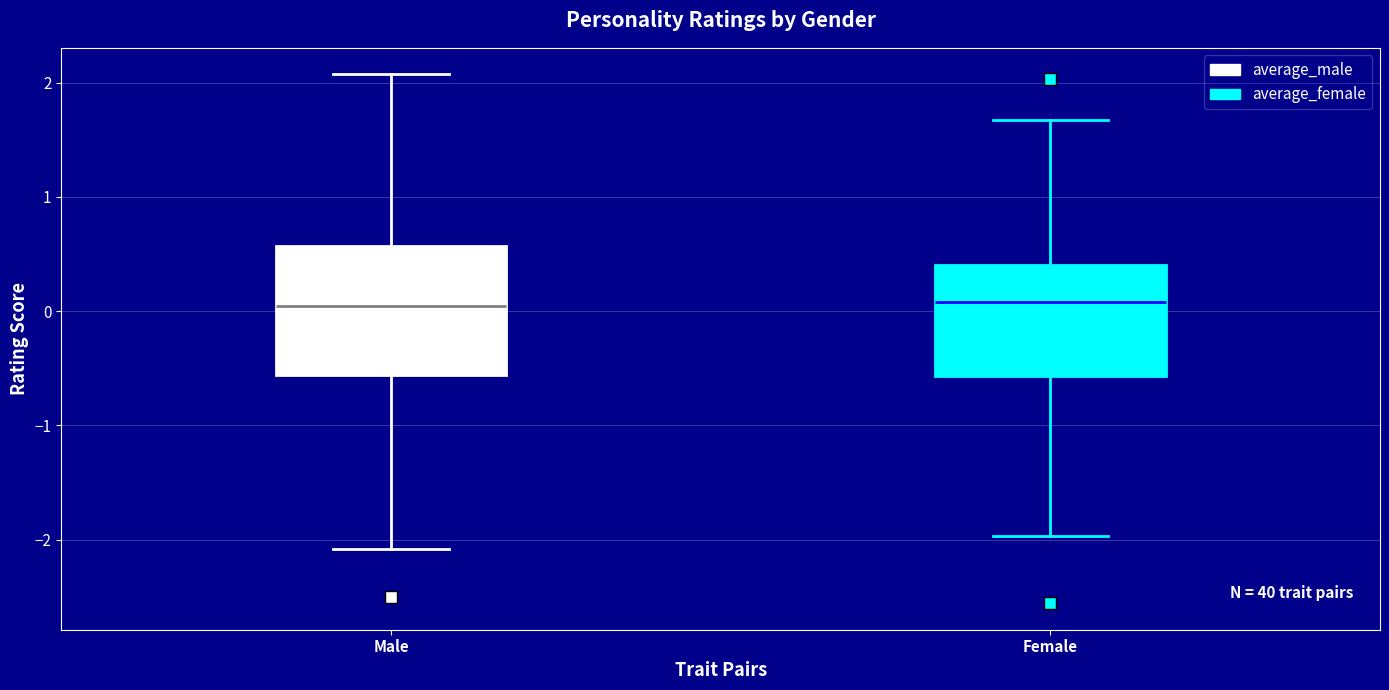

Reading left to right, transcribe this box plot: for each box, give where its median line is, the range the box spans, and where its two whiskers end, as read against the y-axis. The values are not printed on the chart, so give them approximately, as read against the axis.

Male: median 0.0, box -0.6 to 0.6, whiskers -2.1 to 2.1
Female: median 0.1, box -0.6 to 0.4, whiskers -2.0 to 1.7